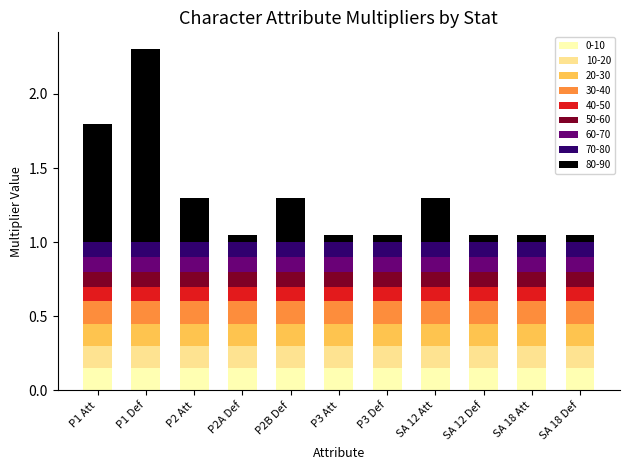

What is the total value across all series at P1 Def?

2.3